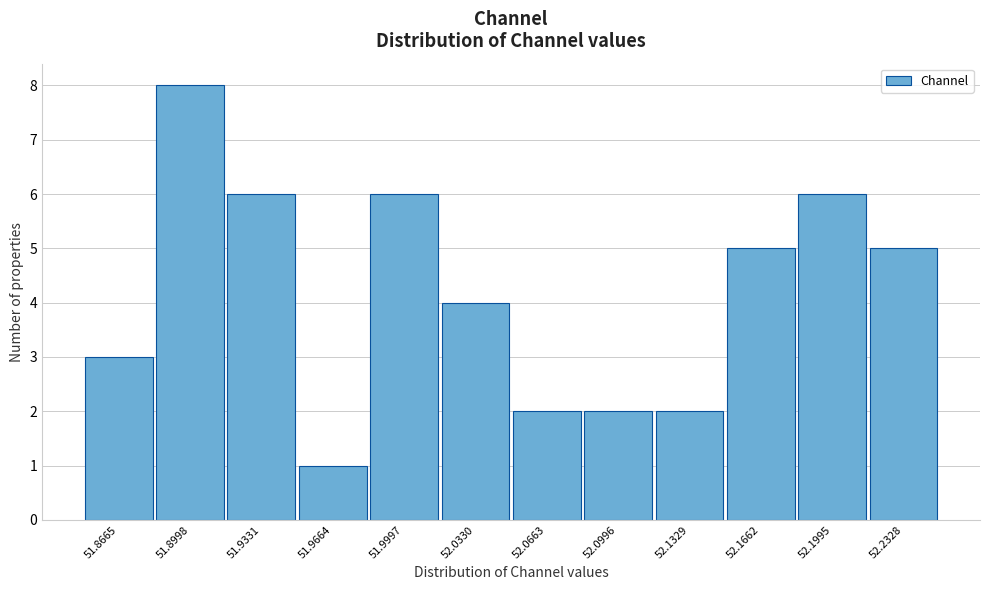

Reading left to right, list all the values displayed in this chart.

3	8	6	1	6	4	2	2	2	5	6	5